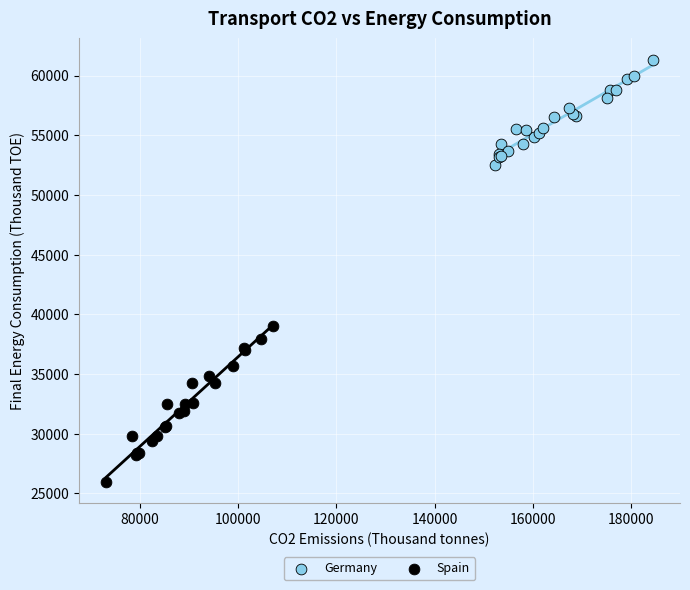

Which series has the largest Y range (max minus min)?

Spain